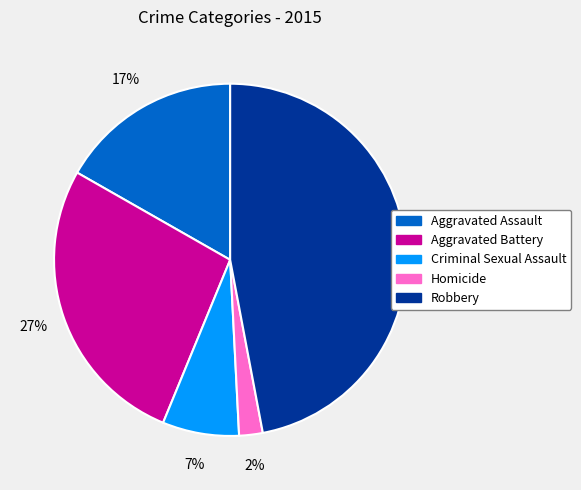

Combined, do Aggravated Battery and Homicide account for over 50%?

No